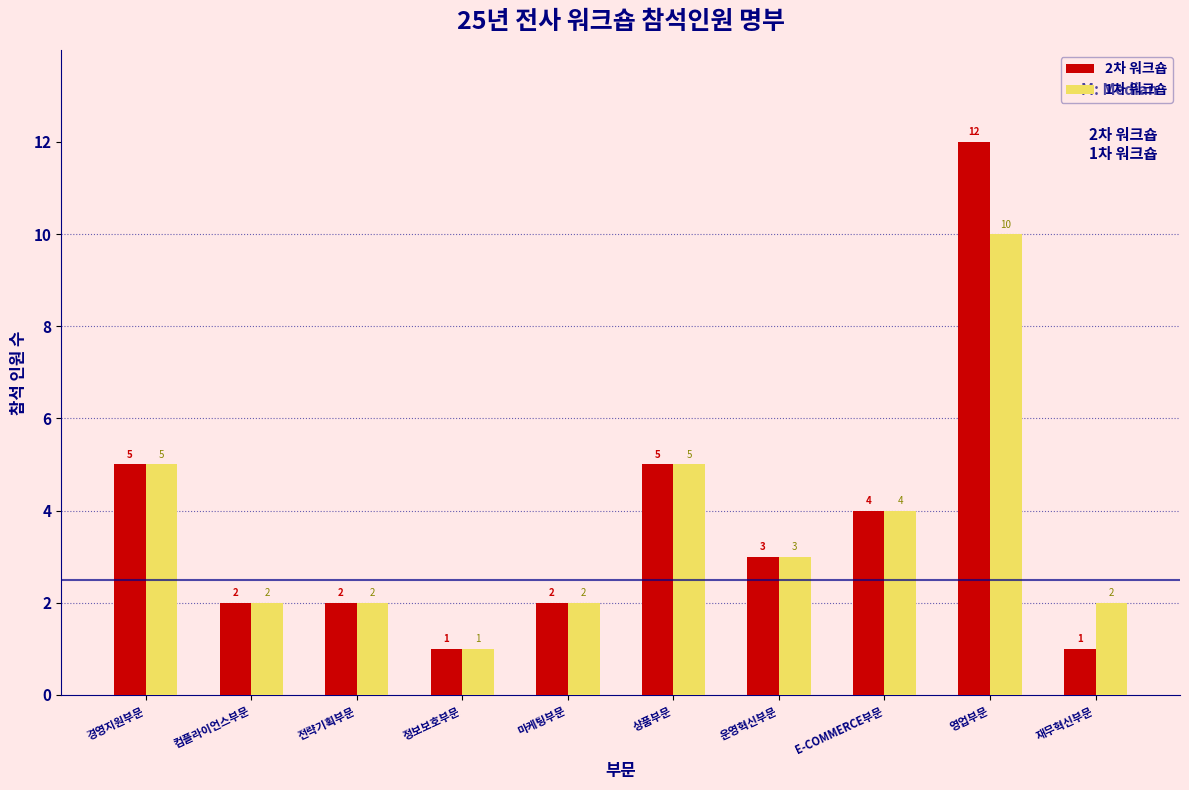

Reading right to left, what are all the values shown in this chart?

2차 워크숍: 재무혁신부문=1	영업부문=12	E-COMMERCE부문=4	운영혁신부문=3	상품부문=5	마케팅부문=2	정보보호부문=1	전략기획부문=2	컴플라이언스부문=2	경영지원부문=5
1차 워크숍: 재무혁신부문=2	영업부문=10	E-COMMERCE부문=4	운영혁신부문=3	상품부문=5	마케팅부문=2	정보보호부문=1	전략기획부문=2	컴플라이언스부문=2	경영지원부문=5